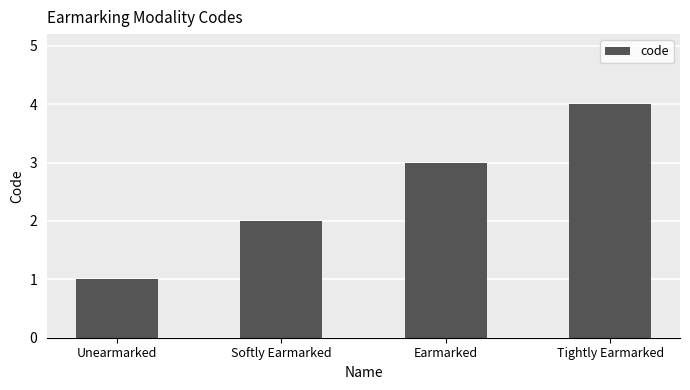

What is the sum of the values at Softly Earmarked and Tightly Earmarked?

6